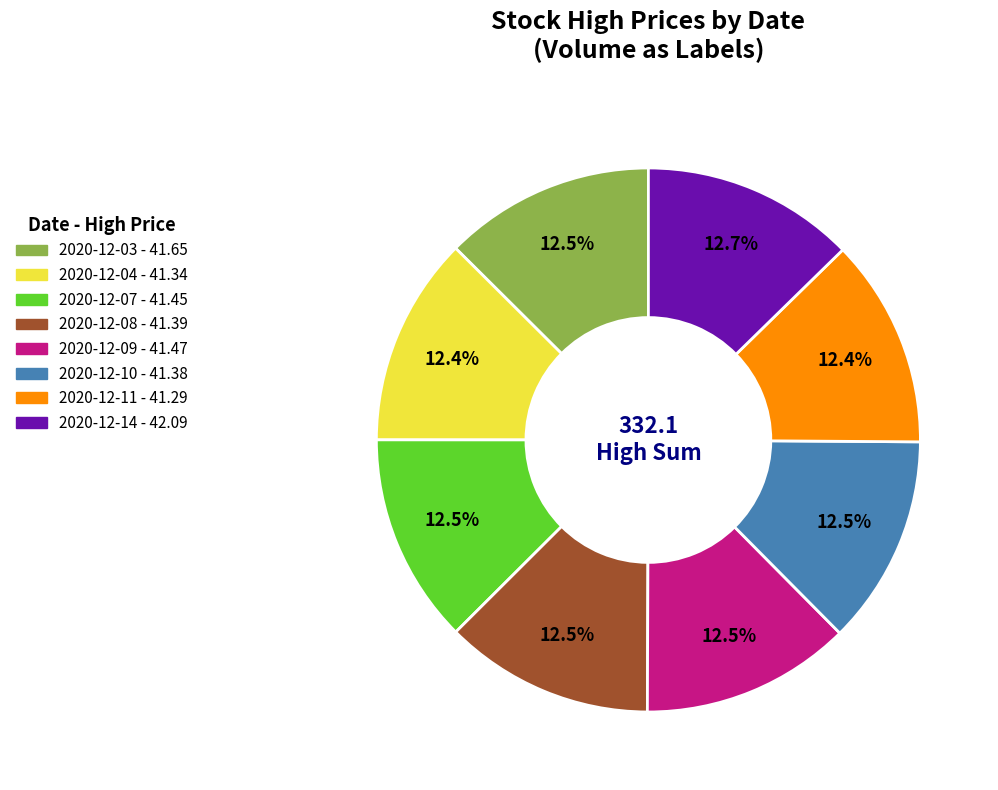

Count the number of slices in the pie.

8